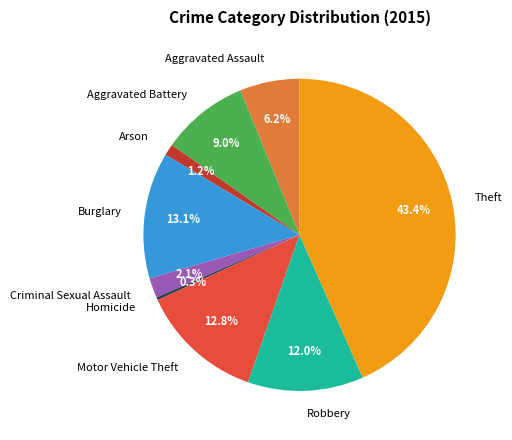

True or false: Arson accounts for 7% of the total.

False